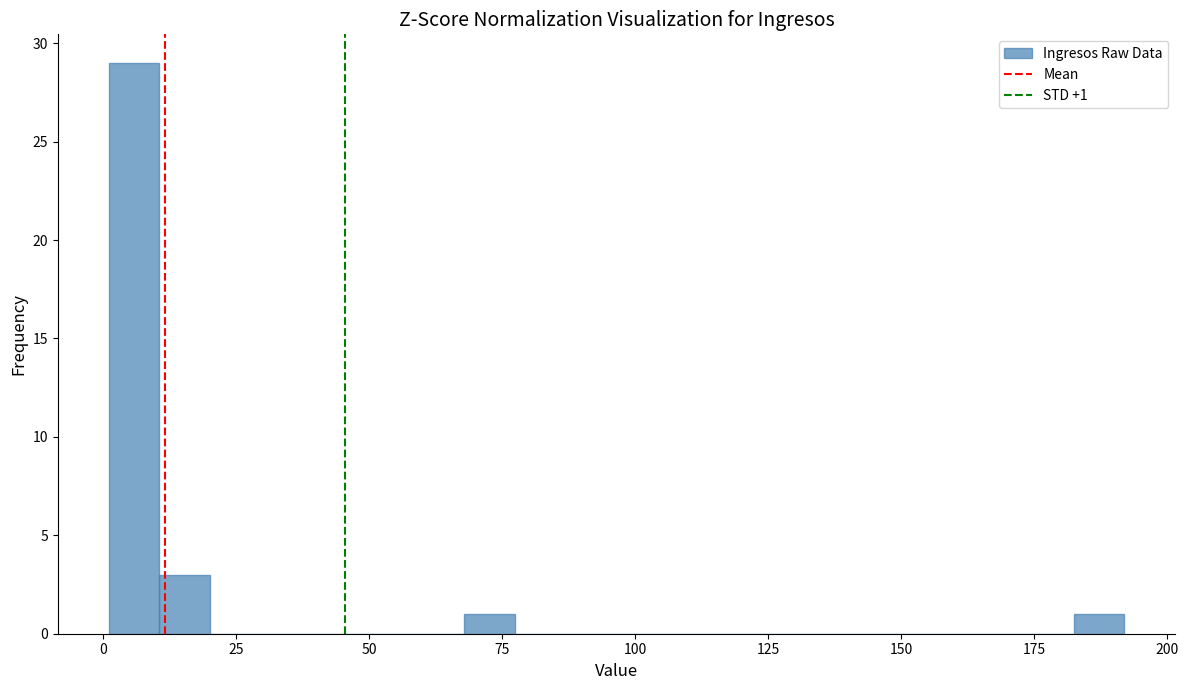

Read against the x-axis, roughly where is the centre of the tallest bar?

5